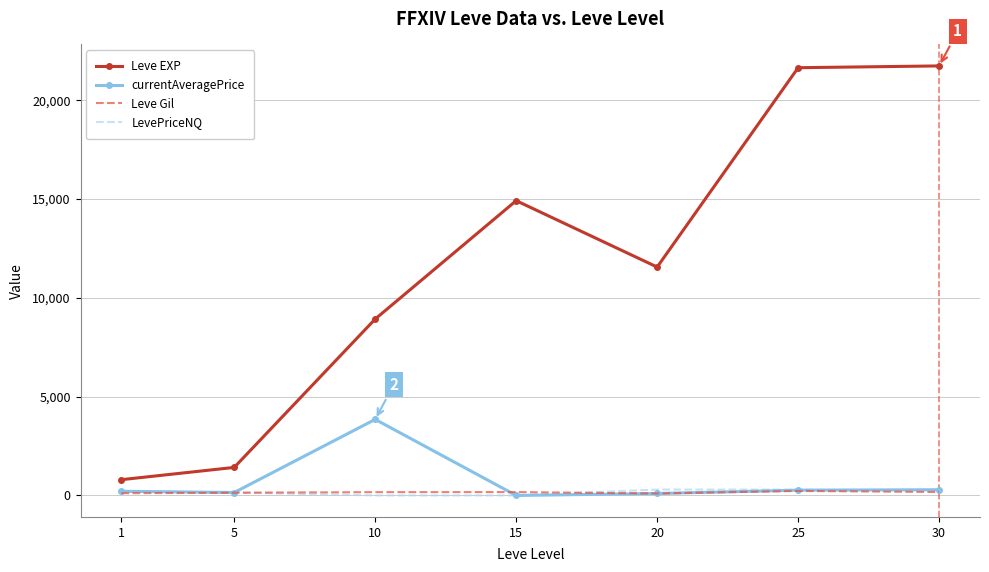

True or false: Leve EXP and LevePriceNQ cross at least once.

False